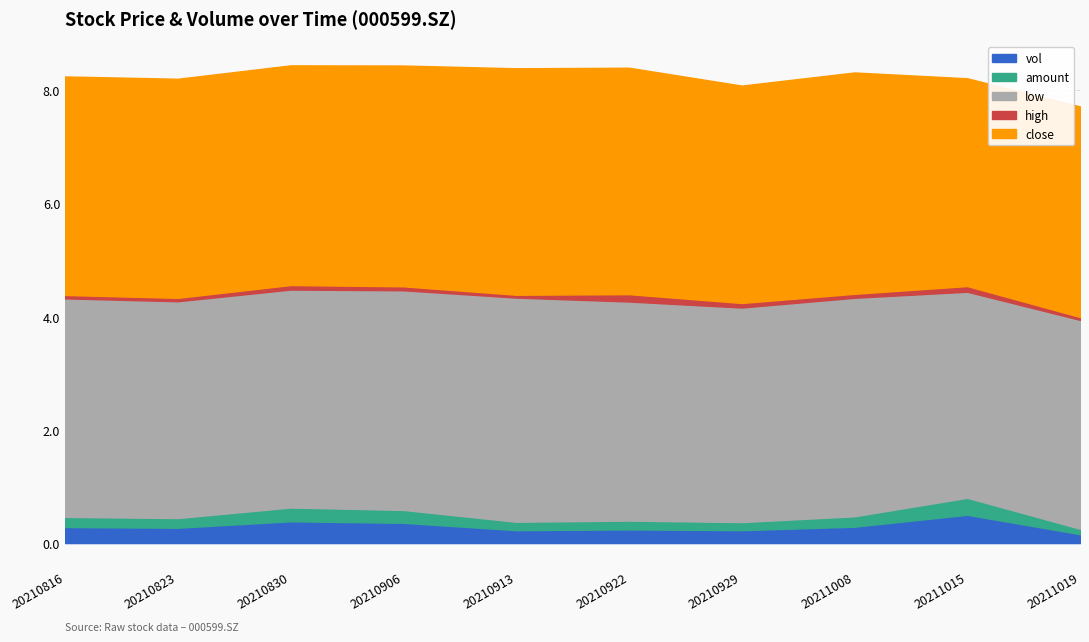

What are all the series names shown in the legend?

vol, amount, low, high, close